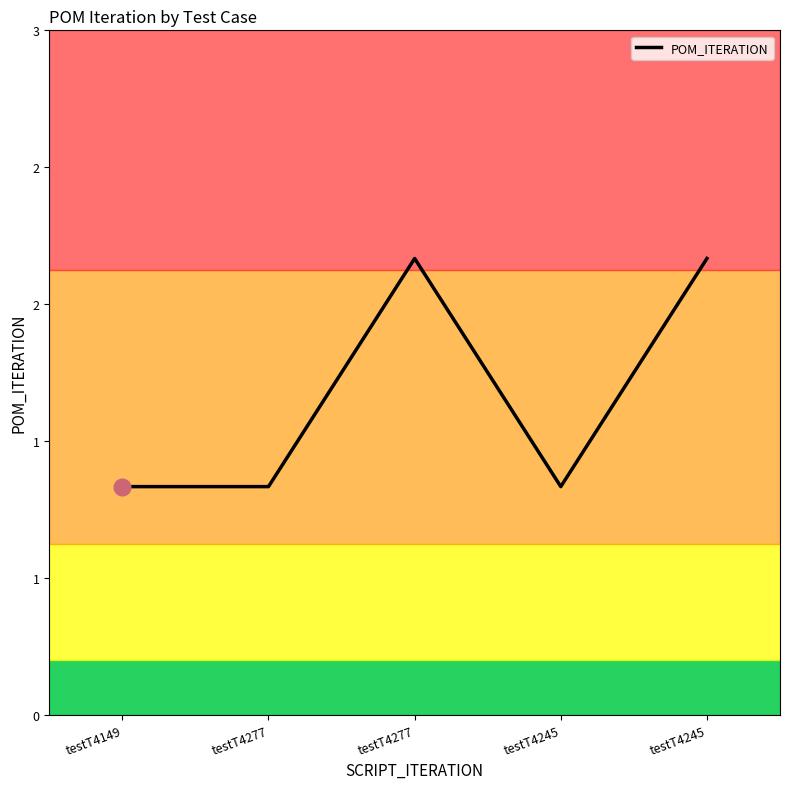

Is it true that the value at testT4277 is 3?

False